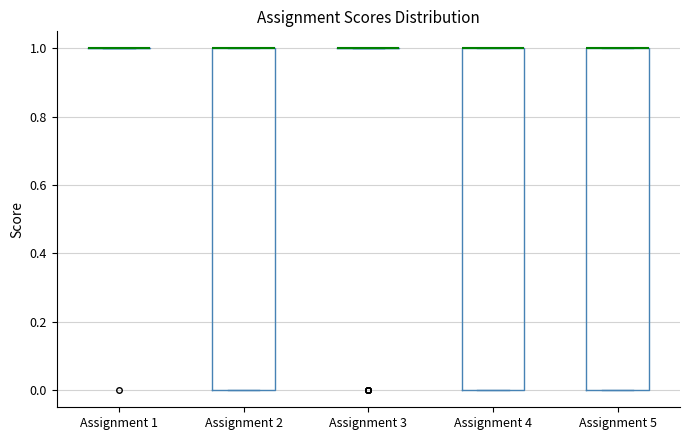

Reading left to right, transcribe this box plot: for each box, give where its median line is, the range the box spans, and where its two whiskers end, as read against the y-axis. The values are not printed on the chart, so give them approximately, as read against the axis.

Assignment 1: box collapsed to a line at 1, whiskers 1 to 1
Assignment 2: median 1 (drawn on the box's upper edge), box 0 to 1, whiskers 0 to 1
Assignment 3: box collapsed to a line at 1, whiskers 1 to 1
Assignment 4: median 1 (drawn on the box's upper edge), box 0 to 1, whiskers 0 to 1
Assignment 5: median 1 (drawn on the box's upper edge), box 0 to 1, whiskers 0 to 1